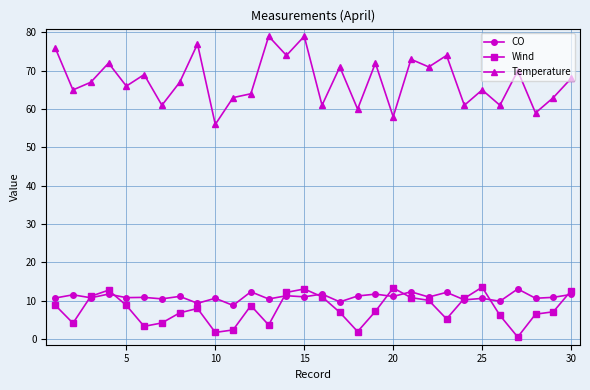

Count the number of data series in this chart.

3